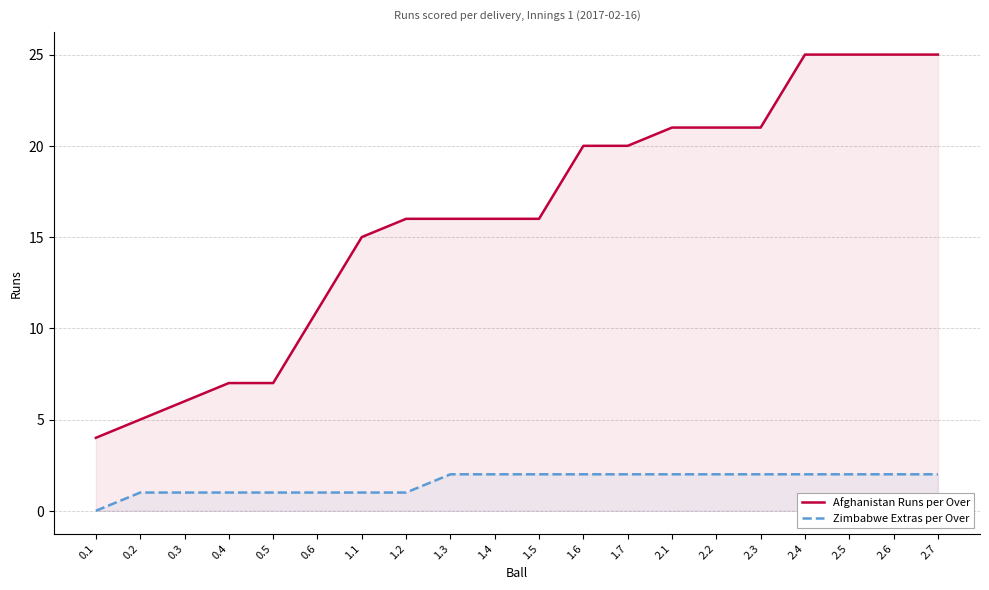

What are all the series names shown in the legend?

Afghanistan Runs per Over, Zimbabwe Extras per Over